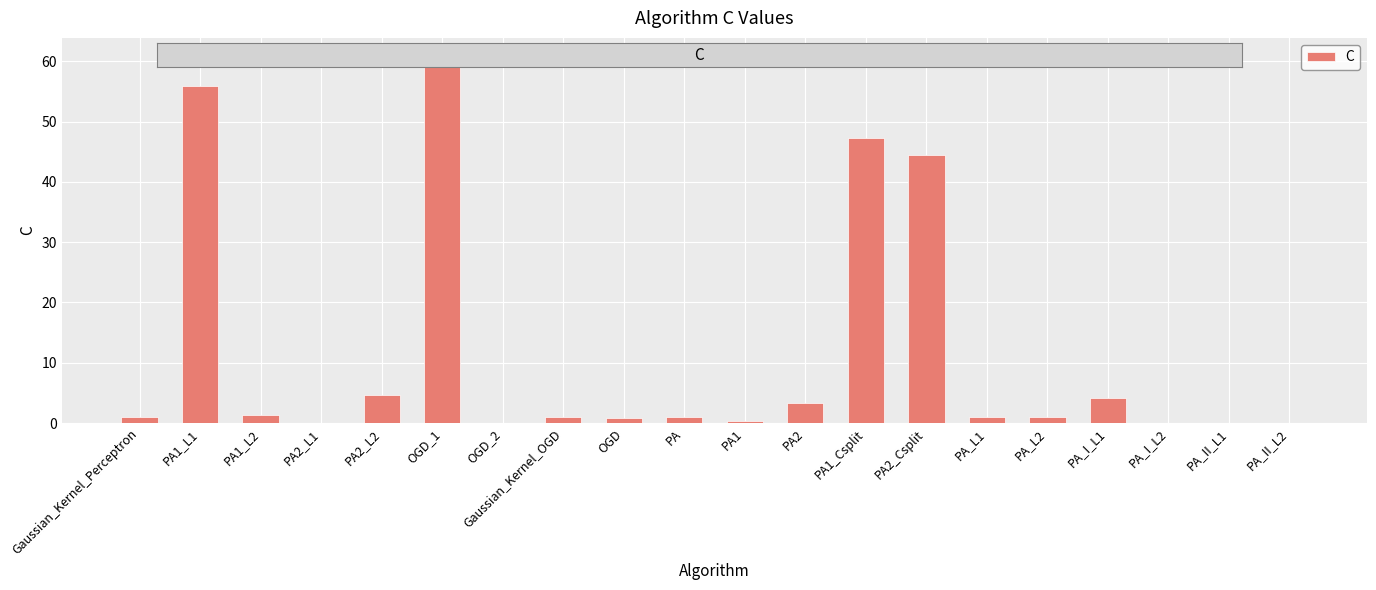

Count the number of categories in the chart.

20